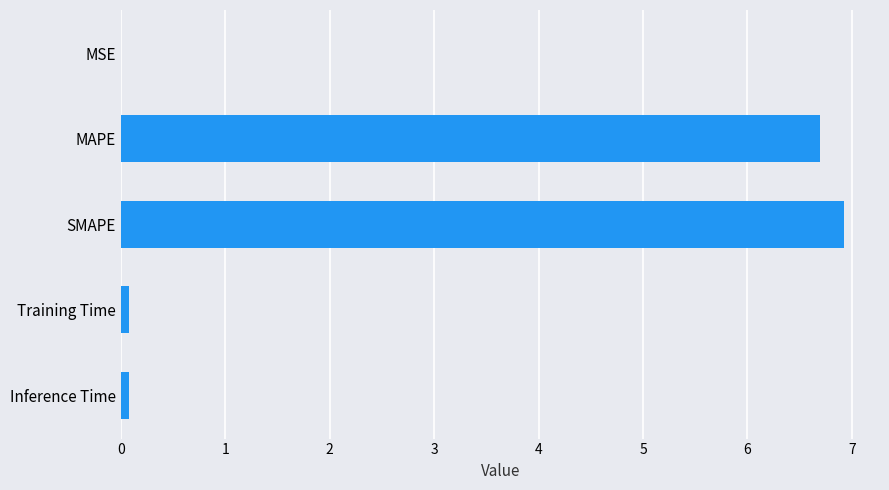

What is the average value?

2.8